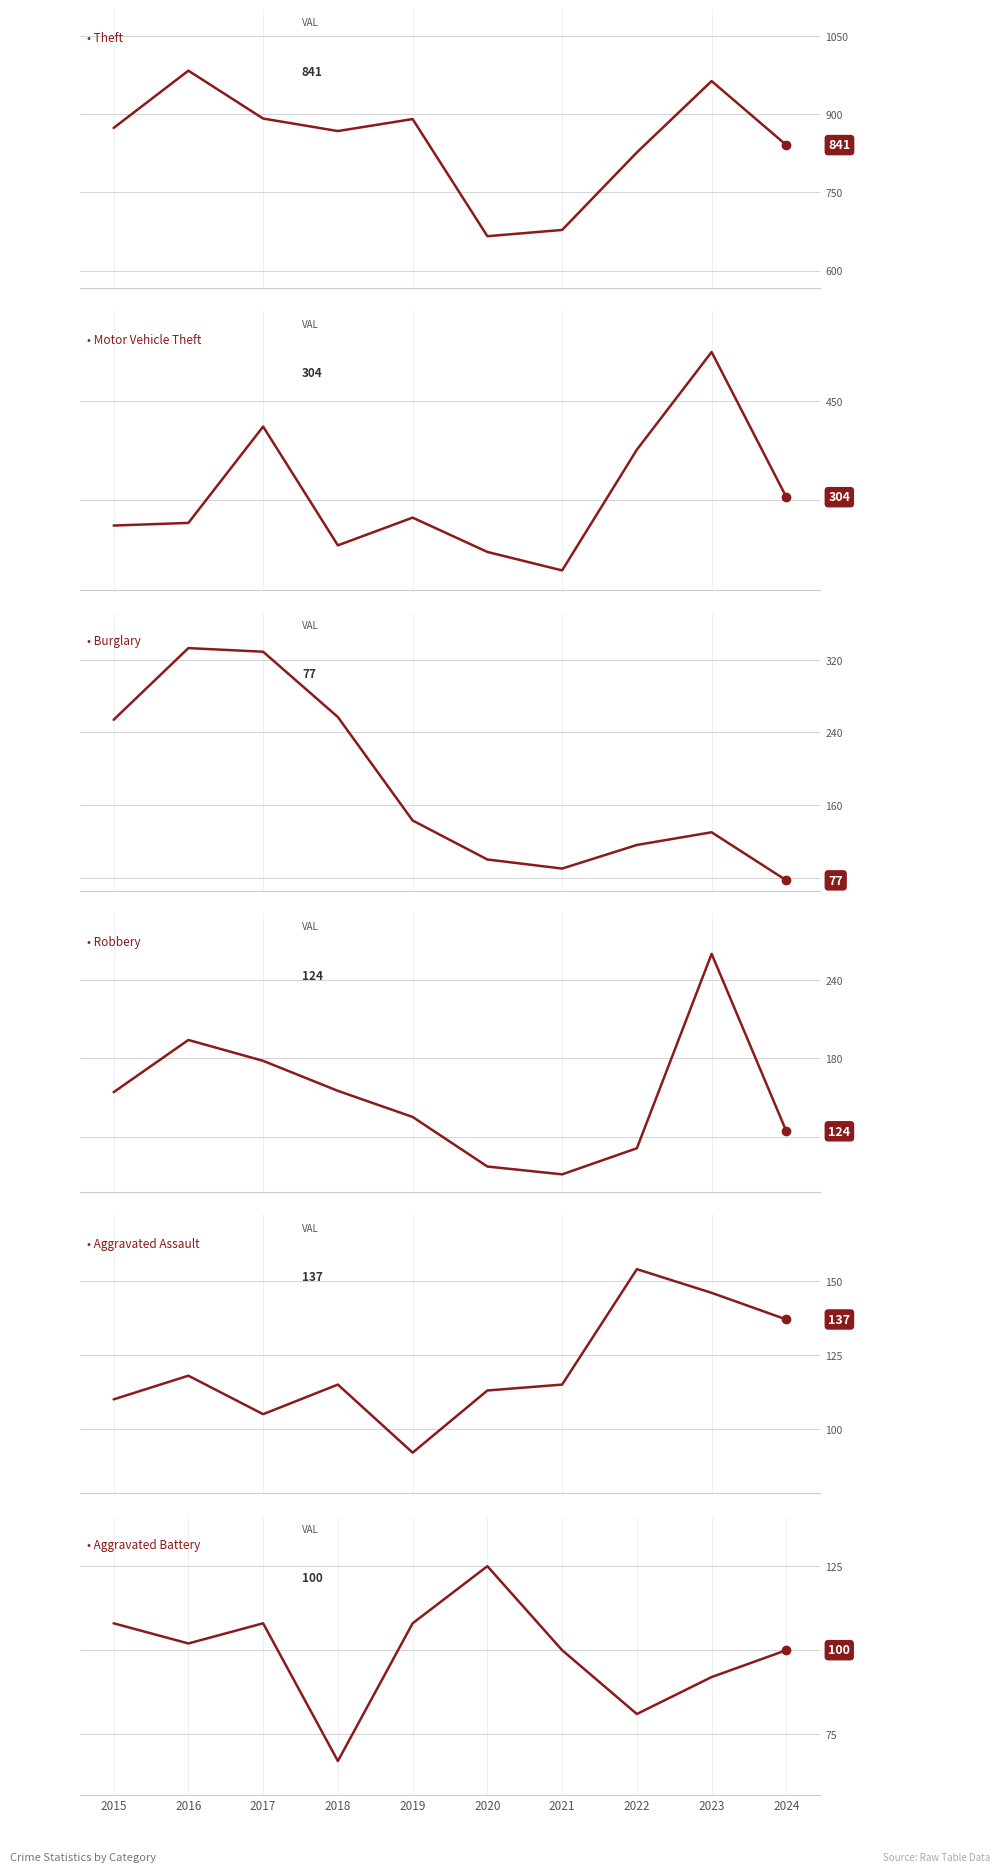

What is the sum of the Motor Vehicle Theft values at 2024 and 2015?

565